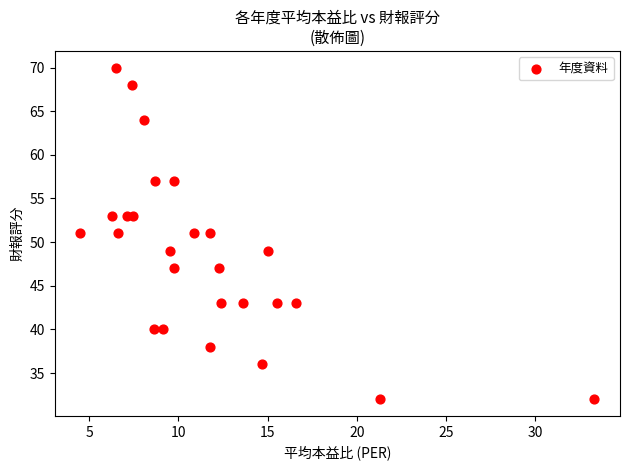

What is the range of Y values (max minus min)?

38